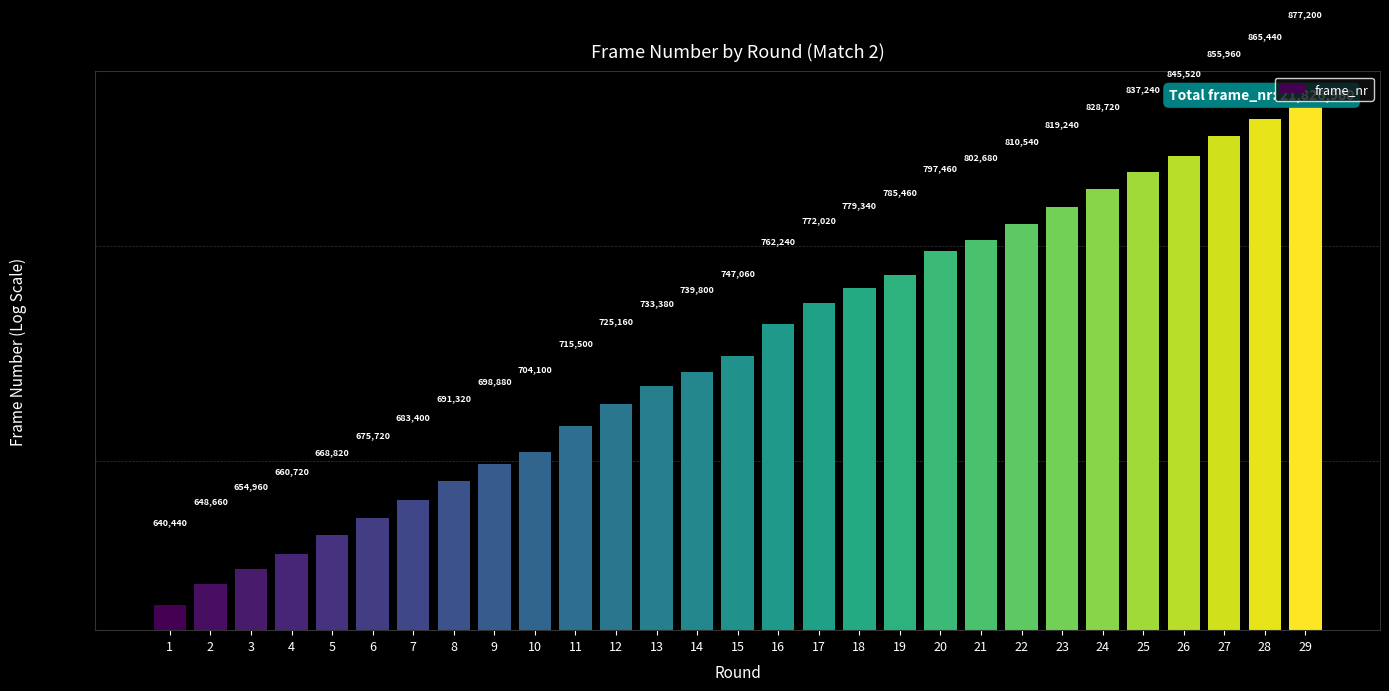

Does the chart contain any negative values?

No